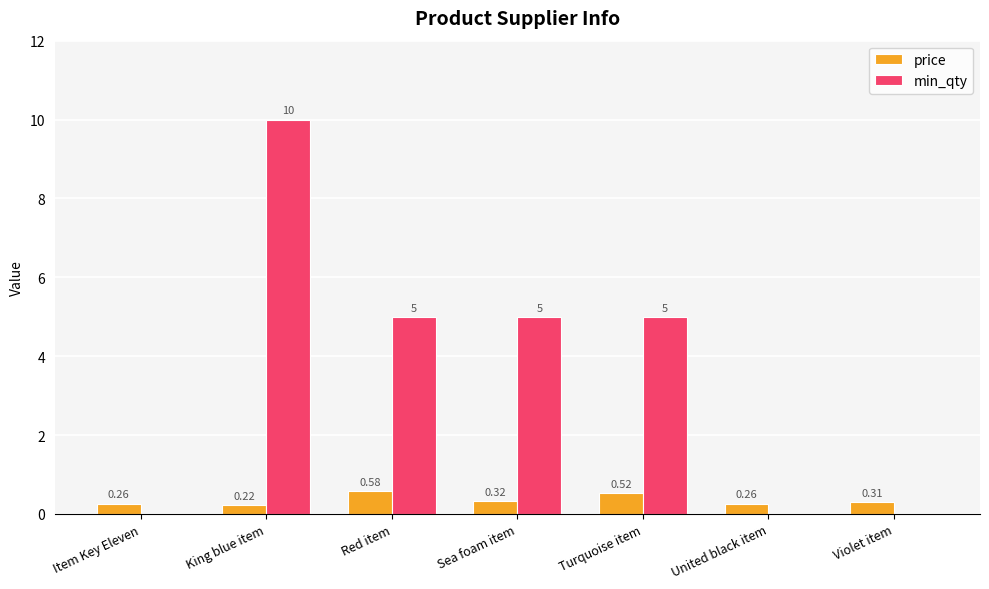

At which category is the sum across all series the highest?

King blue item